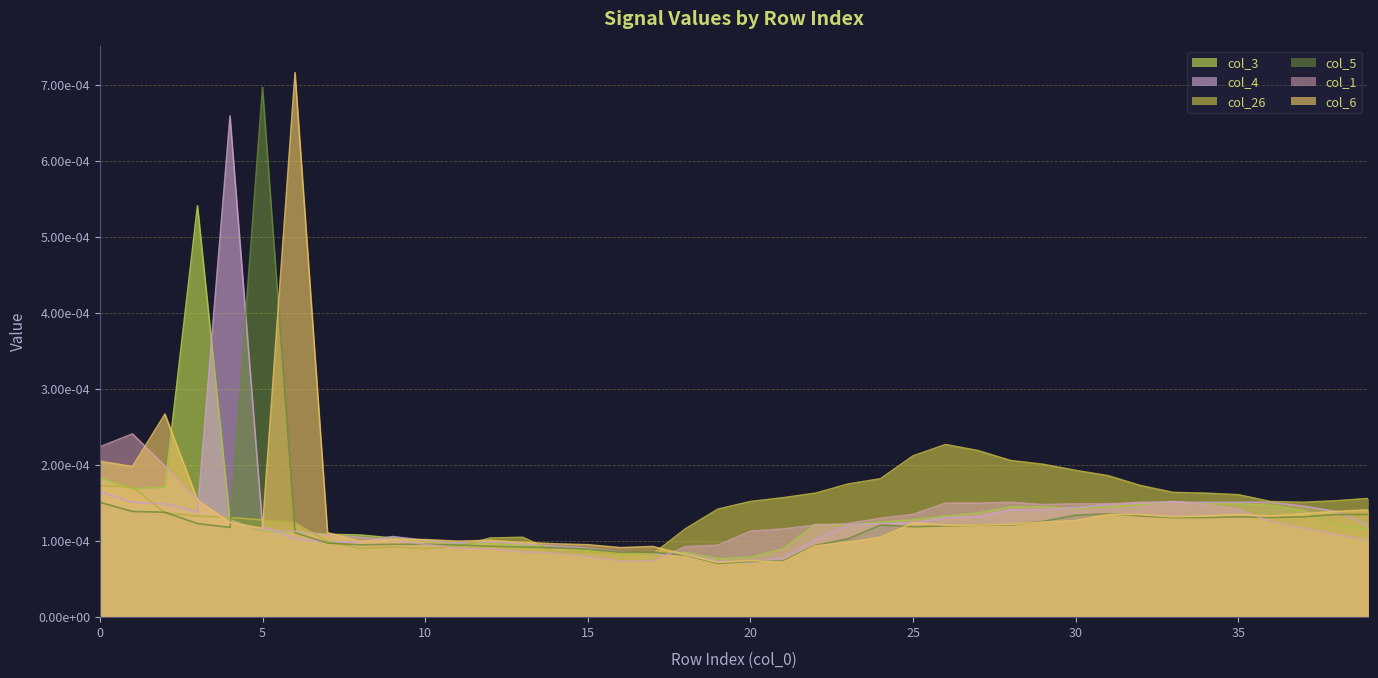

Is the value of col_1 at 0 greater than the value of col_5 at 26?

Yes